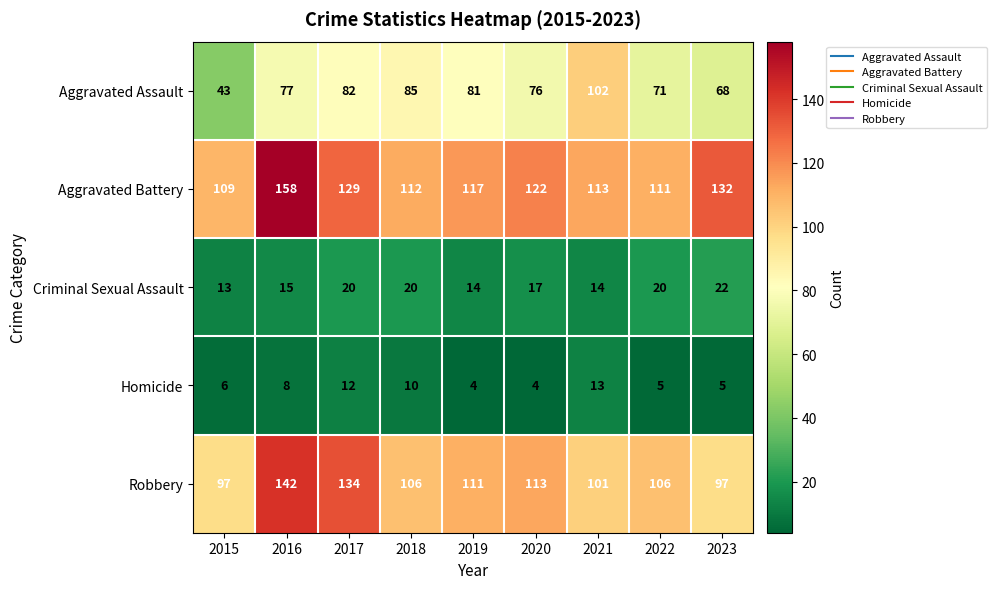

The Aggravated Battery series shows 74 at 2021. True or false?

False